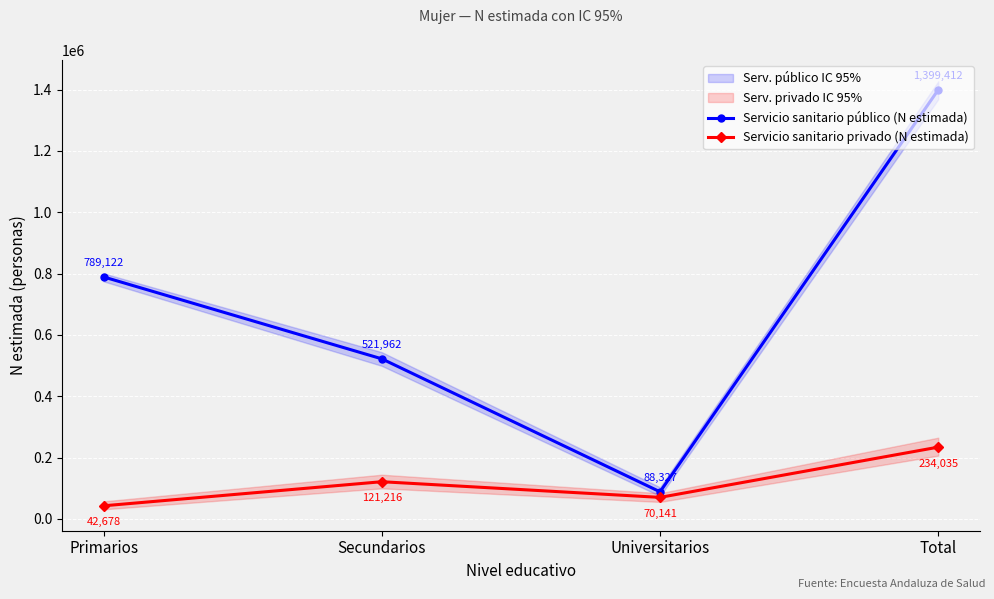

What value does the Servicio sanitario público (N estimada) series have at Universitarios, to the nearest 100?

88300